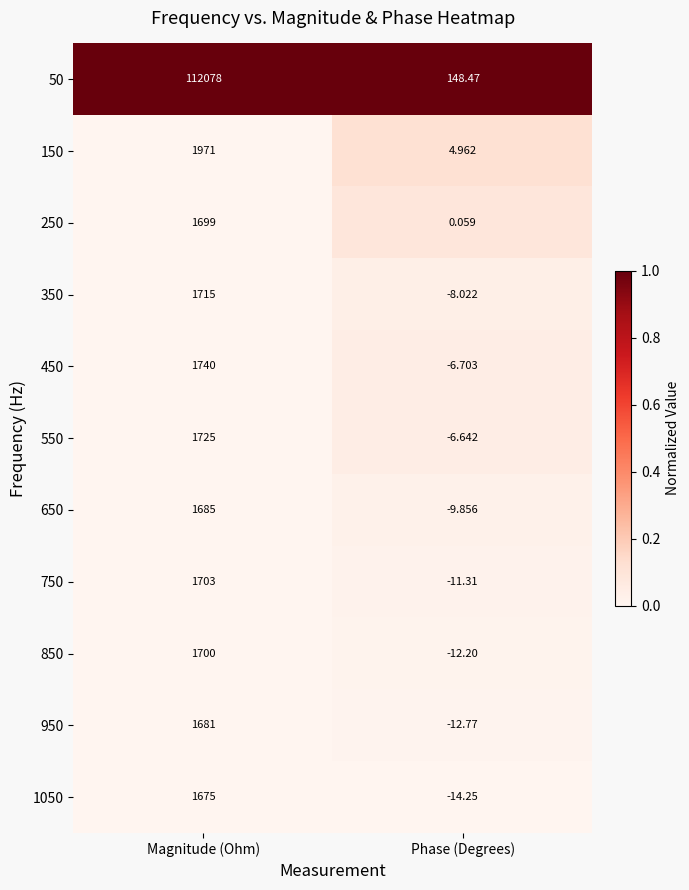

At which label is 550 closest to 859?

Phase (Degrees)